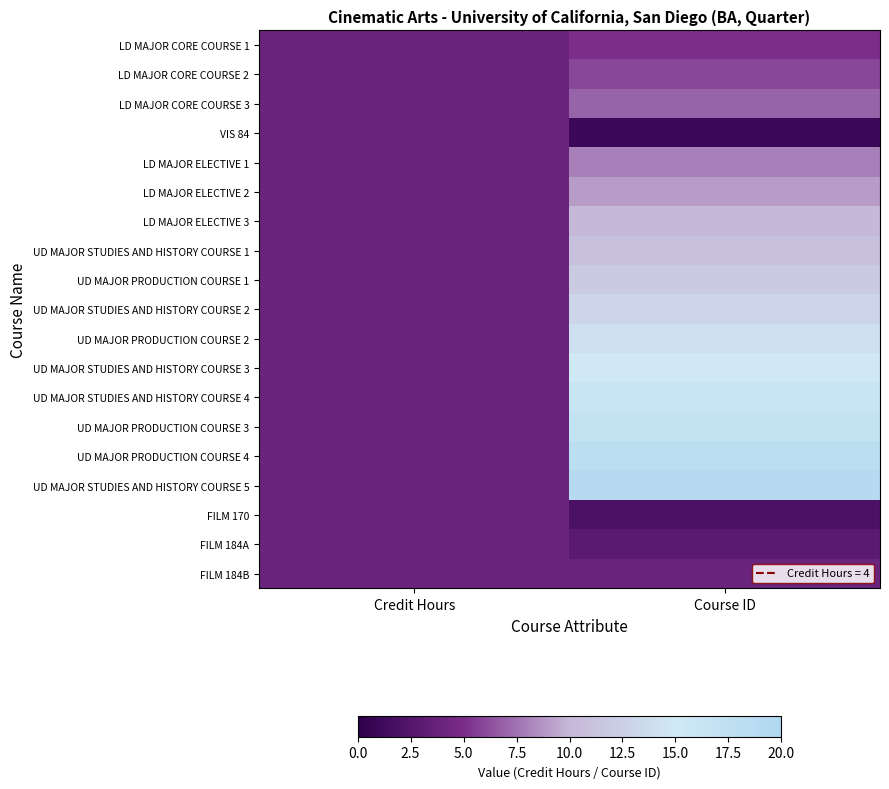

Which series has the largest range (max minus min)?

UD MAJOR STUDIES AND HISTORY COURSE 5